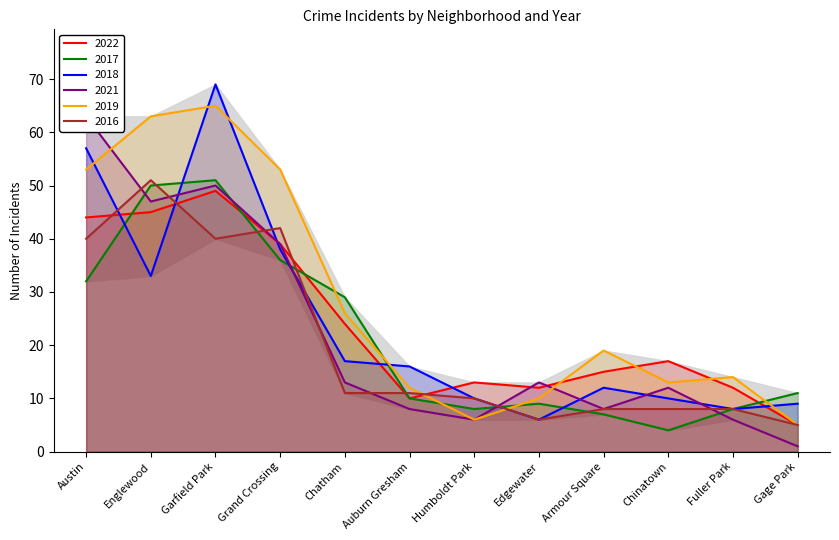

What is the difference between the second highest and minimum values in the 2017 series?

46